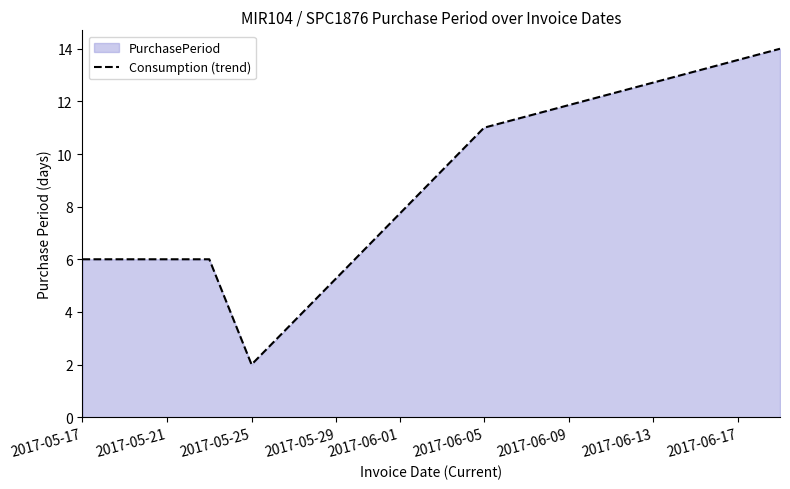

Where is the first local minimum?

2017-05-25